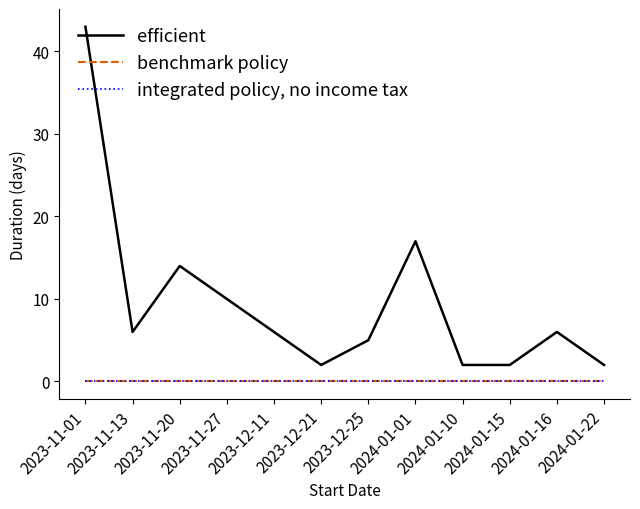

Is this an area chart (filled region under the line)?

No